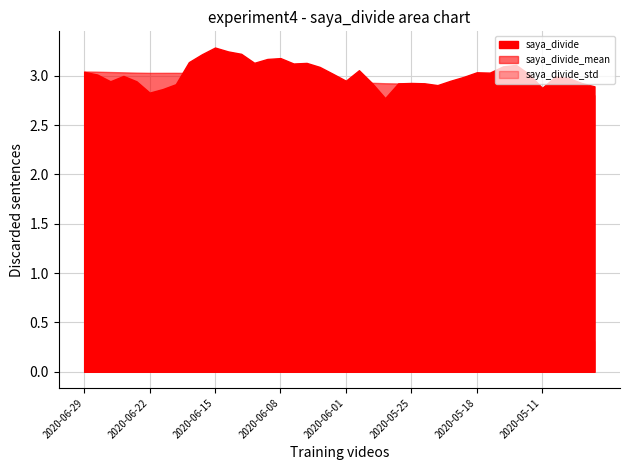

True or false: saya_divide_std and saya_divide intersect in this chart.

False